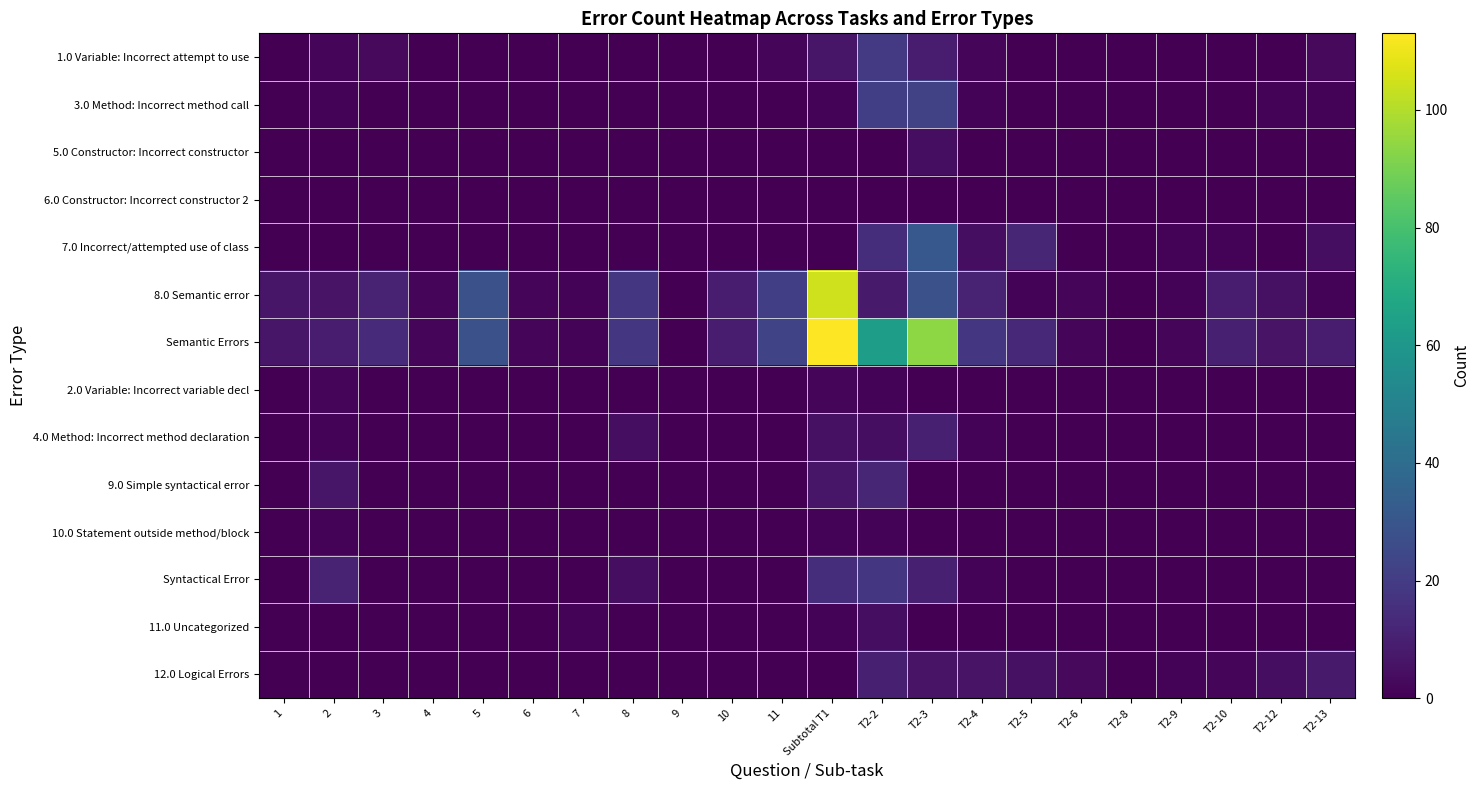

Which series has the largest total across all categories?

Semantic Errors